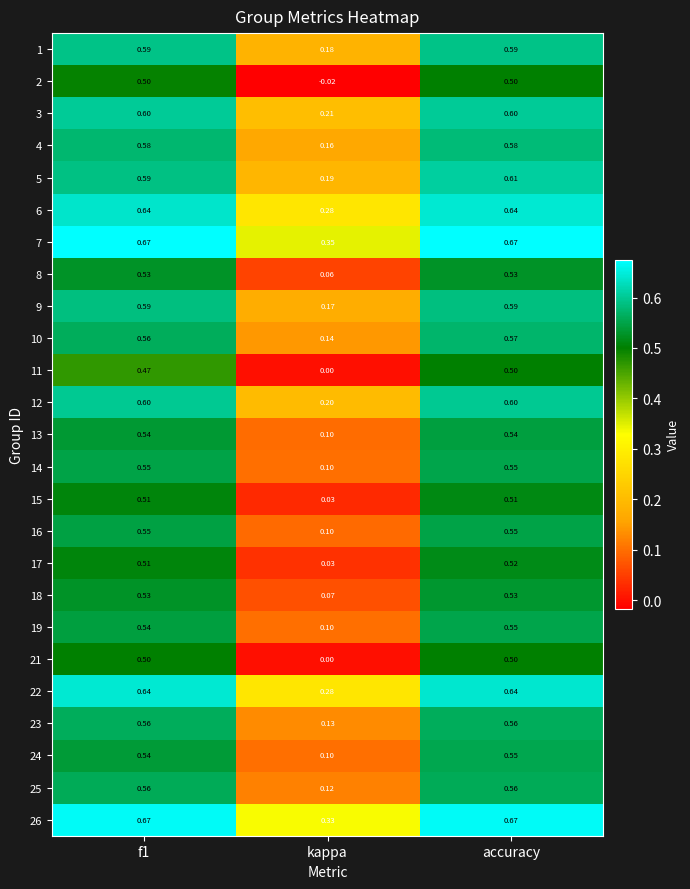

What is the difference between the highest and lowest values at accuracy?

0.2